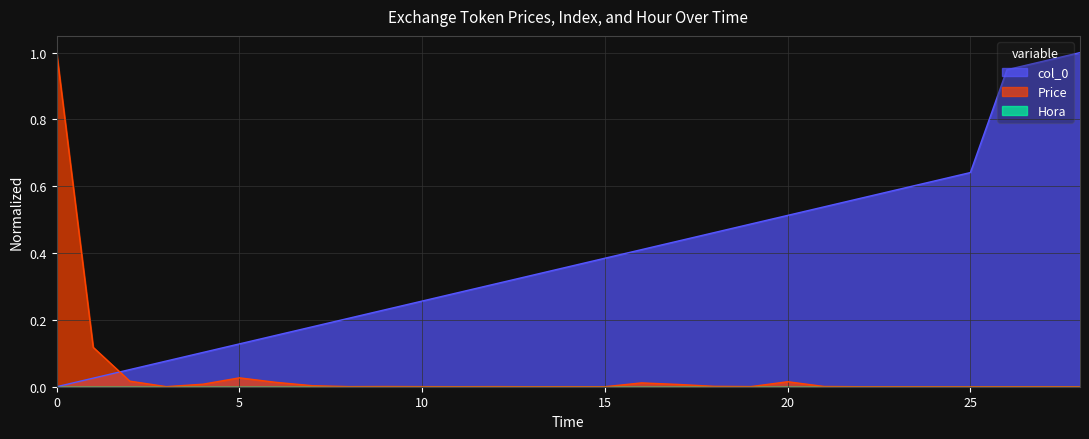

Is it true that Price equals 0.6 at 0?

False